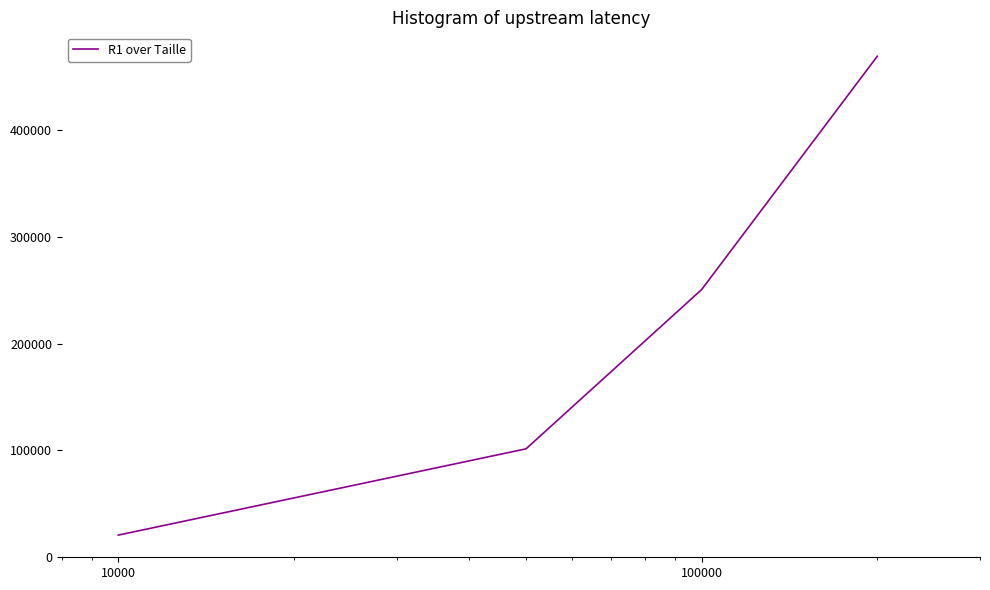

What is the minimum value shown in the chart?

20749